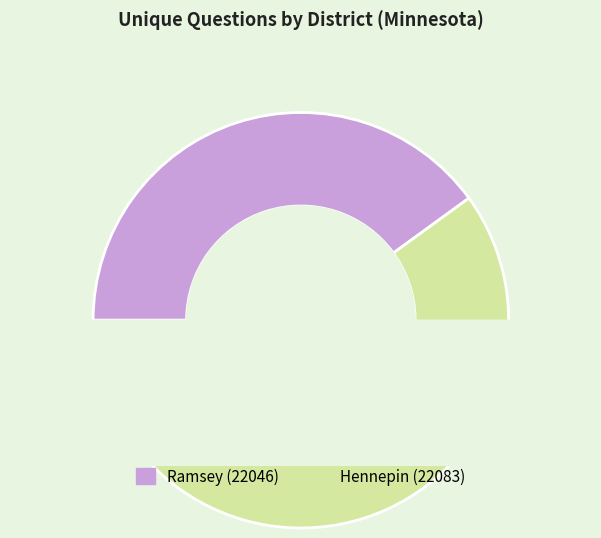

How many segments does this pie chart have?

2